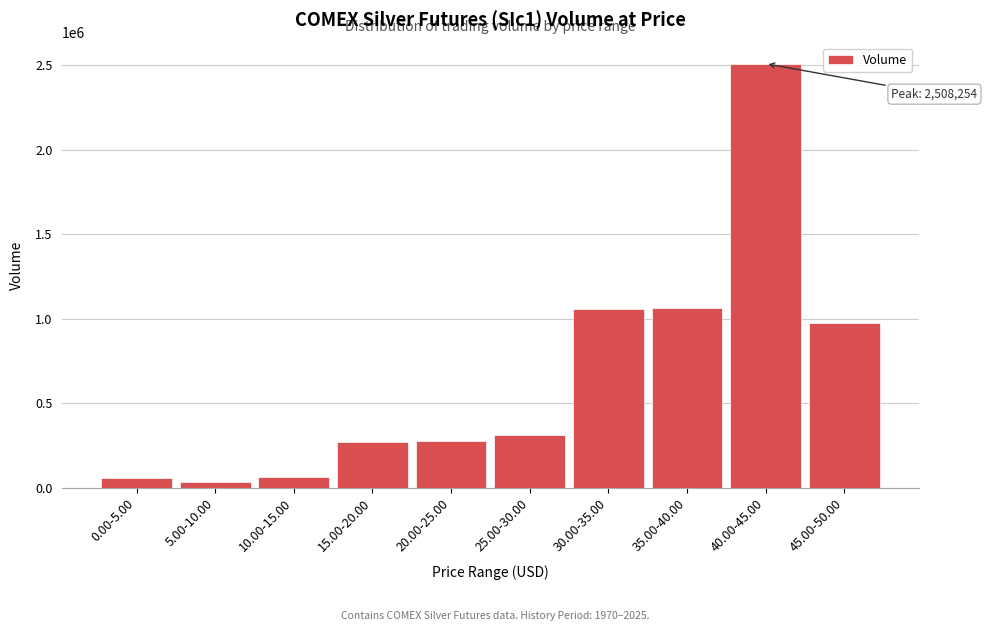

What is the difference between the maximum and minimum values?

2476241